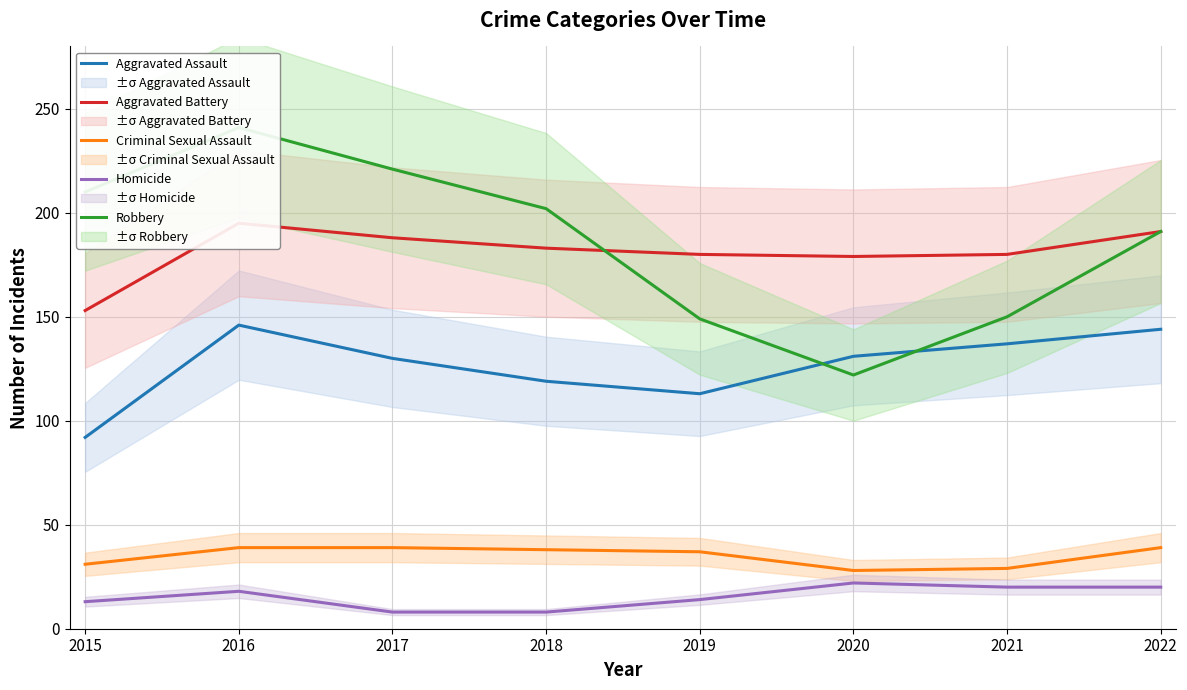

How many lines are shown in the chart?

5